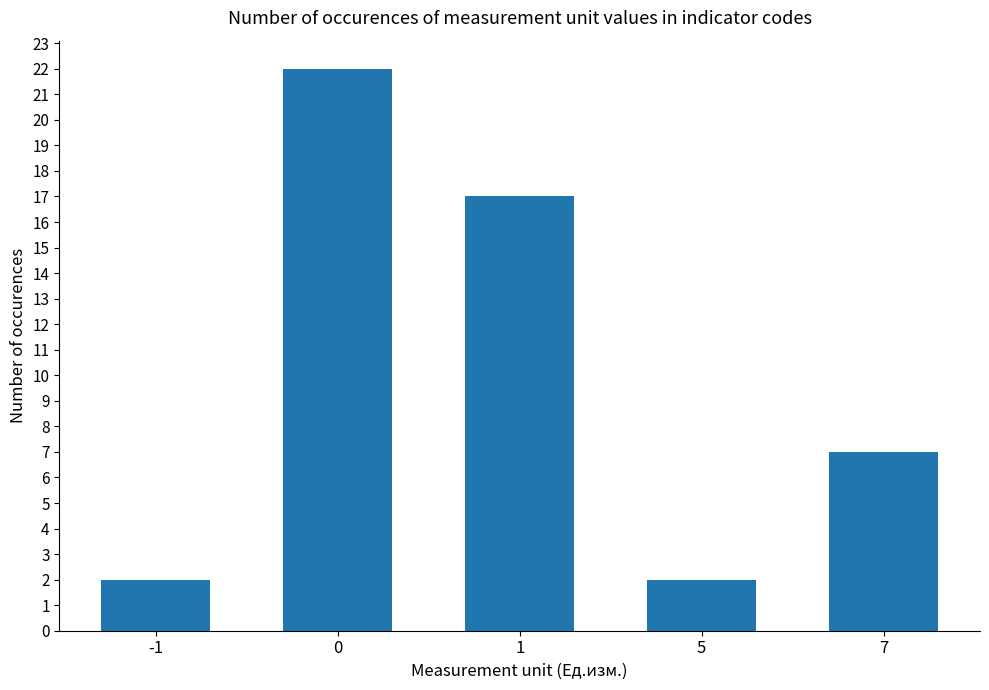

Approximately how many times larger is the value at 7 compared to 0?

0.3